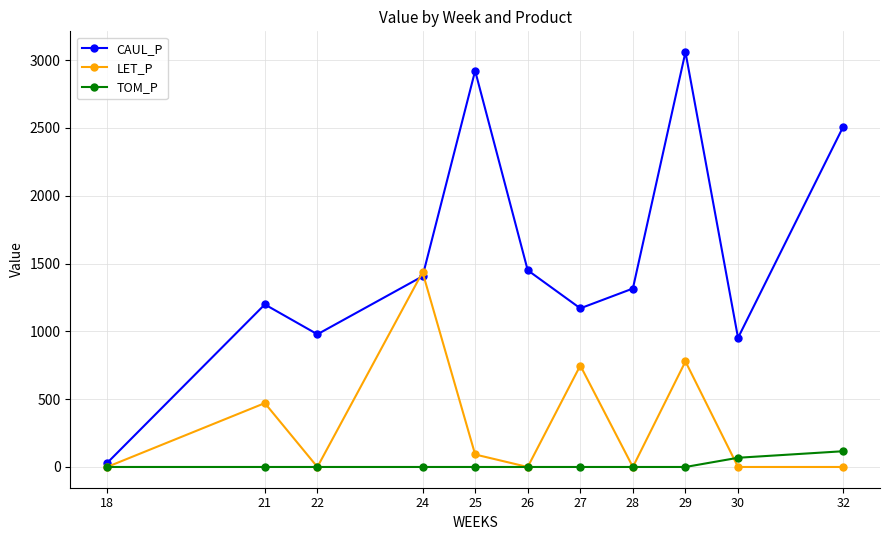

Rank the series at 27 from lowest to highest value.

TOM_P, LET_P, CAUL_P